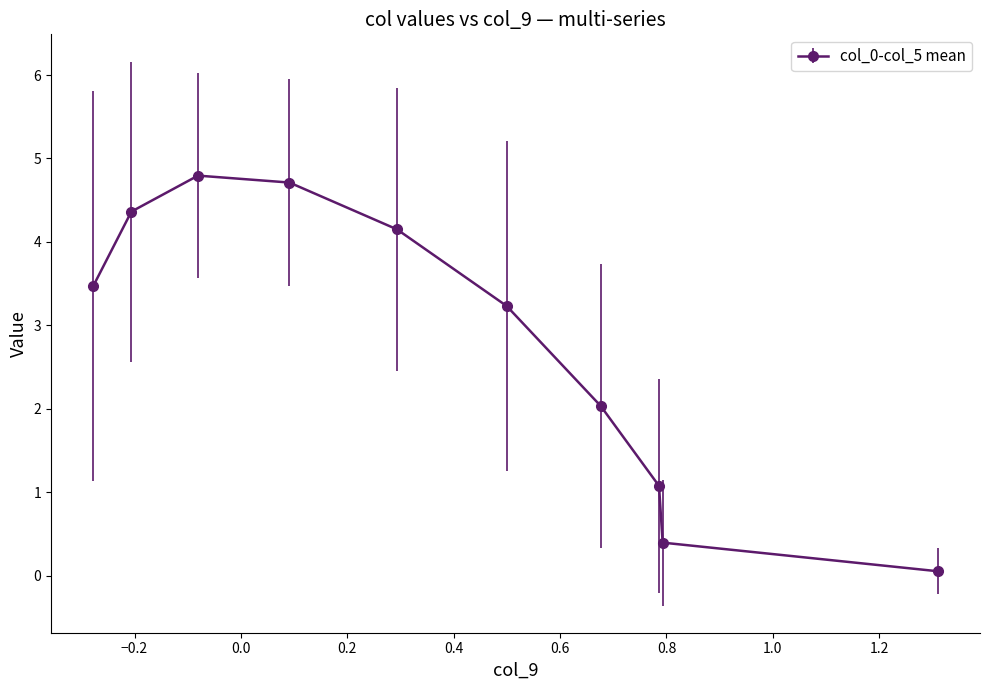

What is the greatest value displayed?

4.8